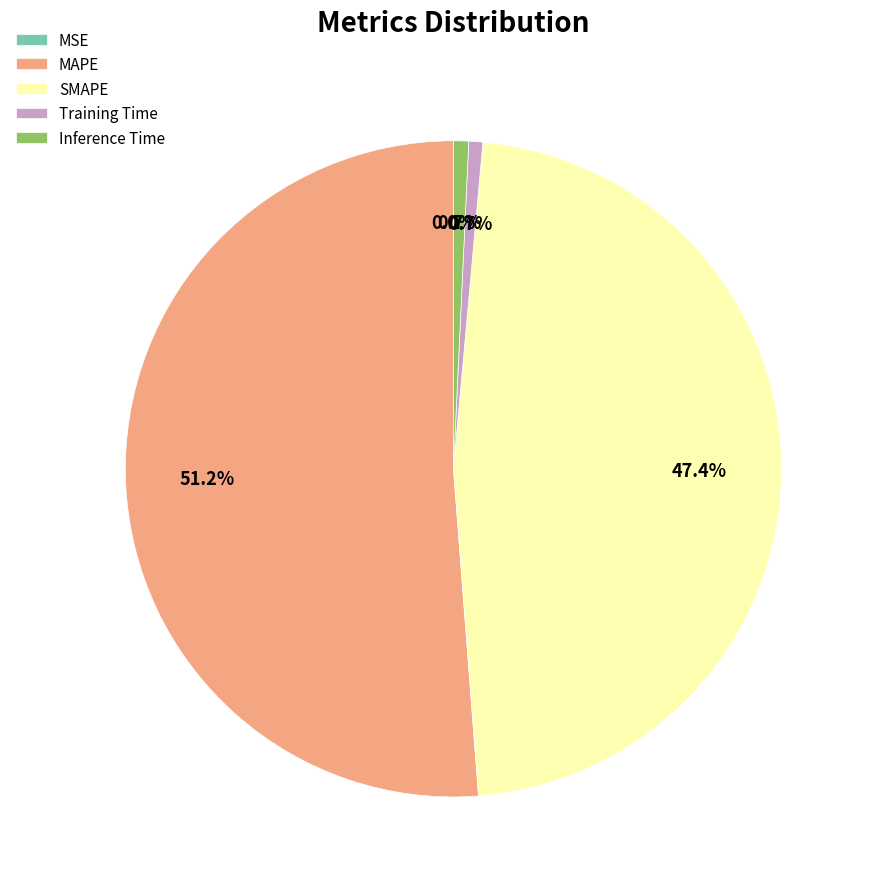

To the nearest percent, what is the average slice percentage?

20%